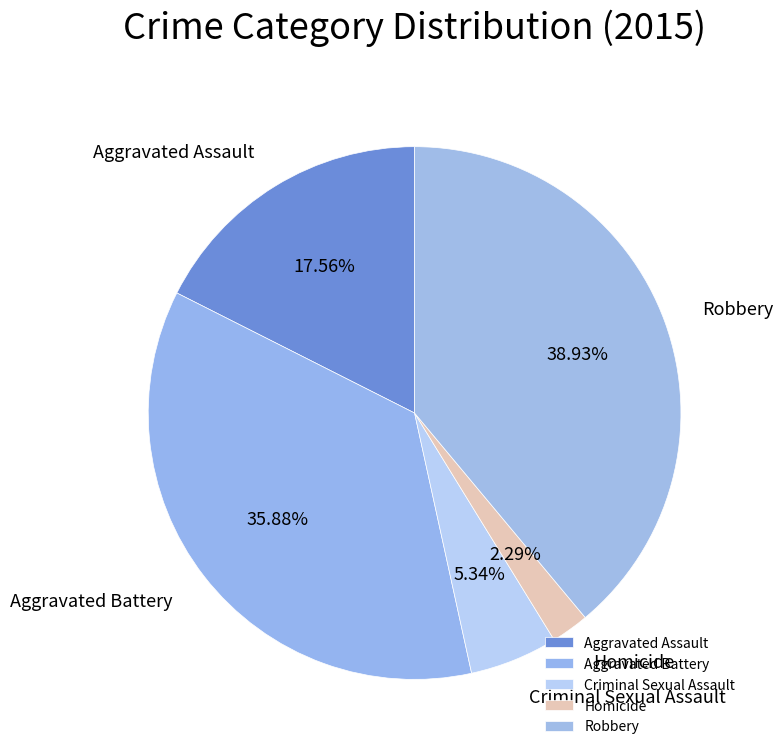

What is the smallest slice in the pie chart?

Homicide